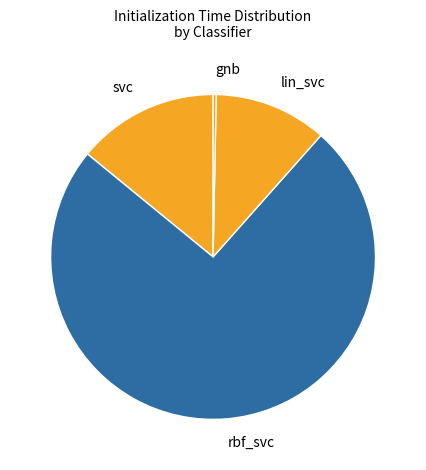

Is there a majority slice in this chart?

Yes